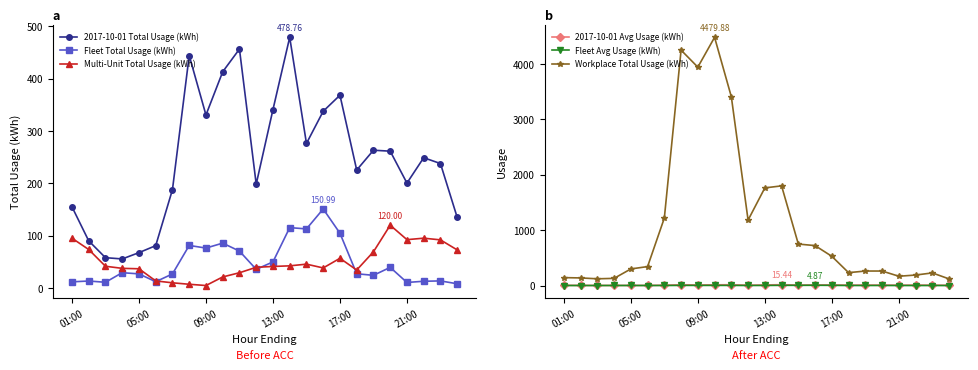

True or false: Fleet Total Usage (kWh) has a value of 81.3 at 7.

True